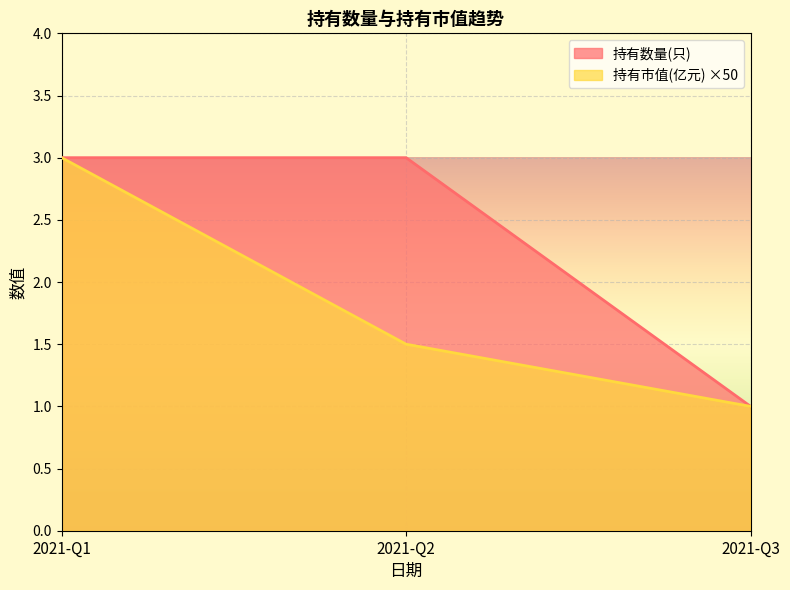

How many distinct data groups are displayed?

2